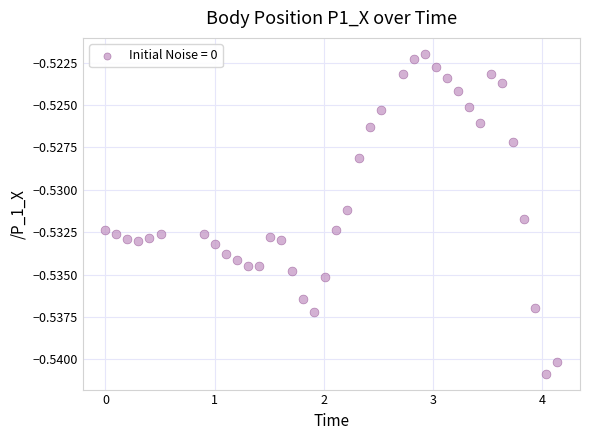

What is the range of X values (max minus min)?

4.1